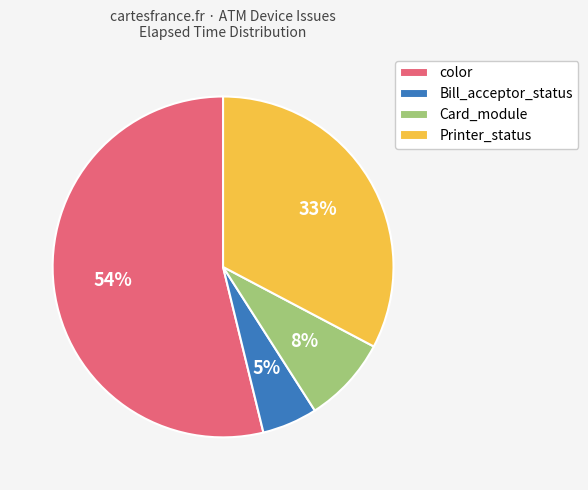

What is the smallest slice in the pie chart?

Bill_acceptor_status